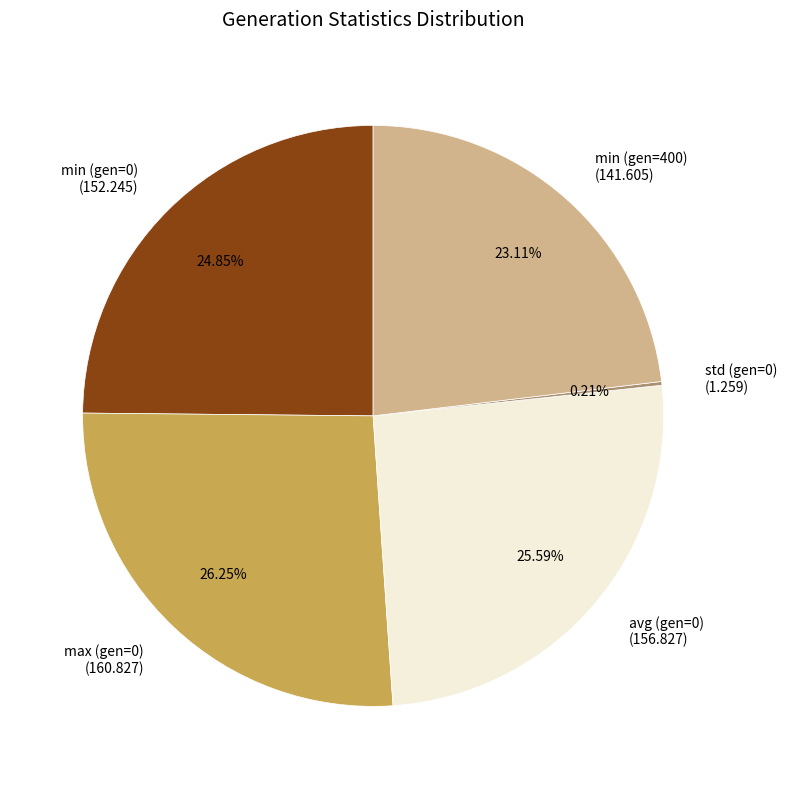

Is the sum of min (gen=400) (141.605) and min (gen=0) (152.245) greater than half?

No